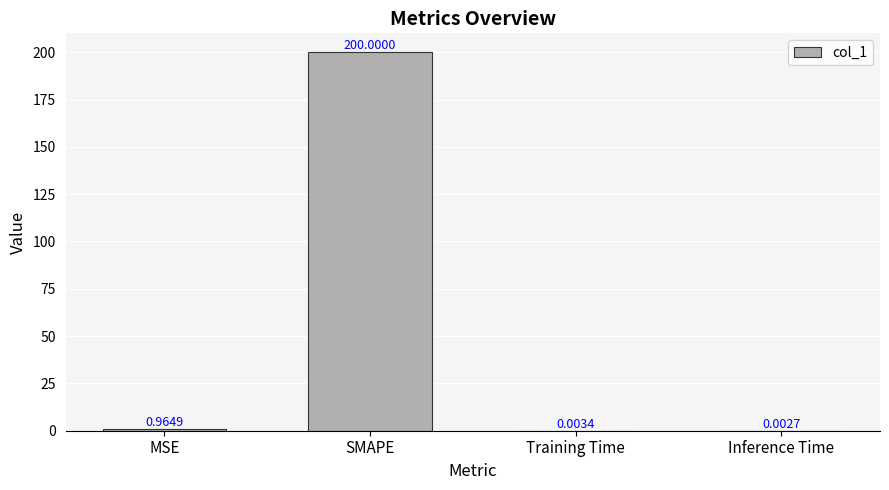

Which category has the highest value across all series?

SMAPE